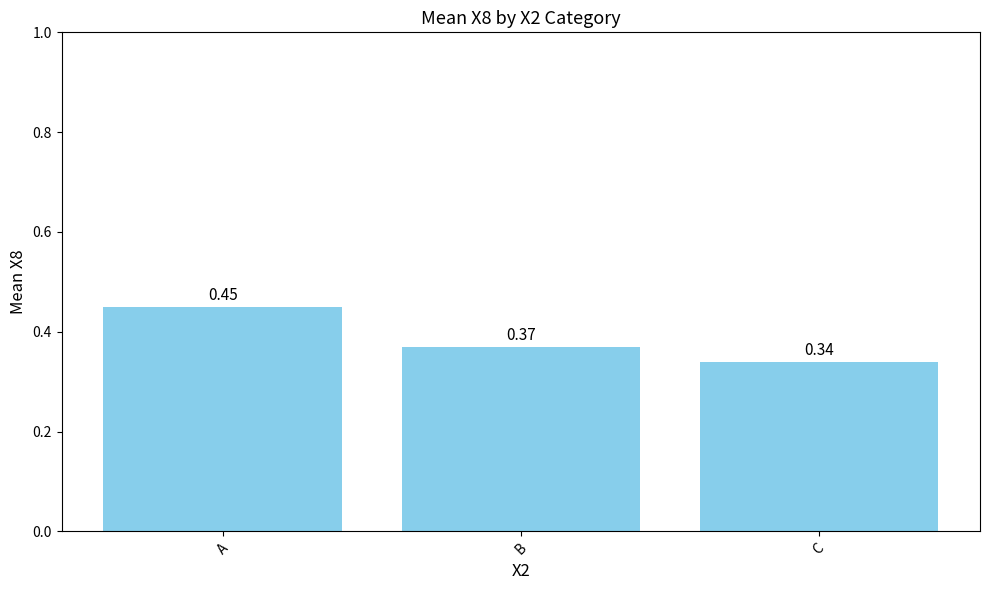

What is the sum of all values?

1.2